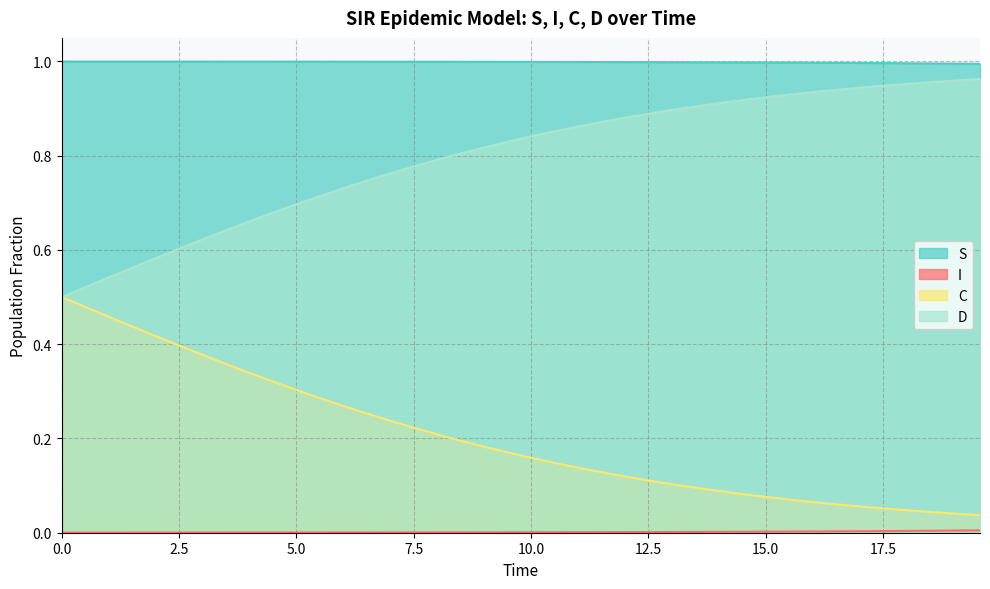

True or false: C and S intersect in this chart.

False